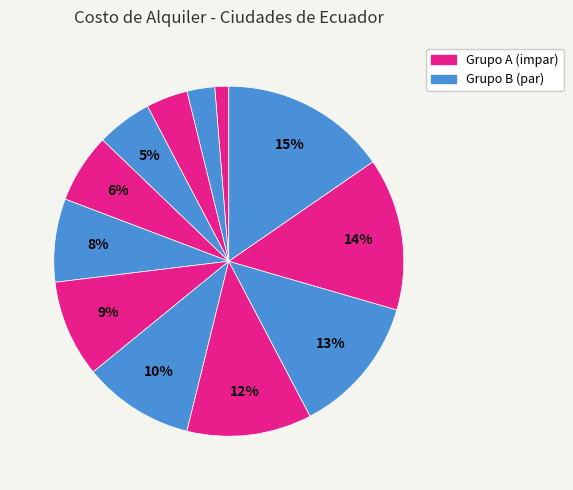

How many segments does this pie chart have?

12